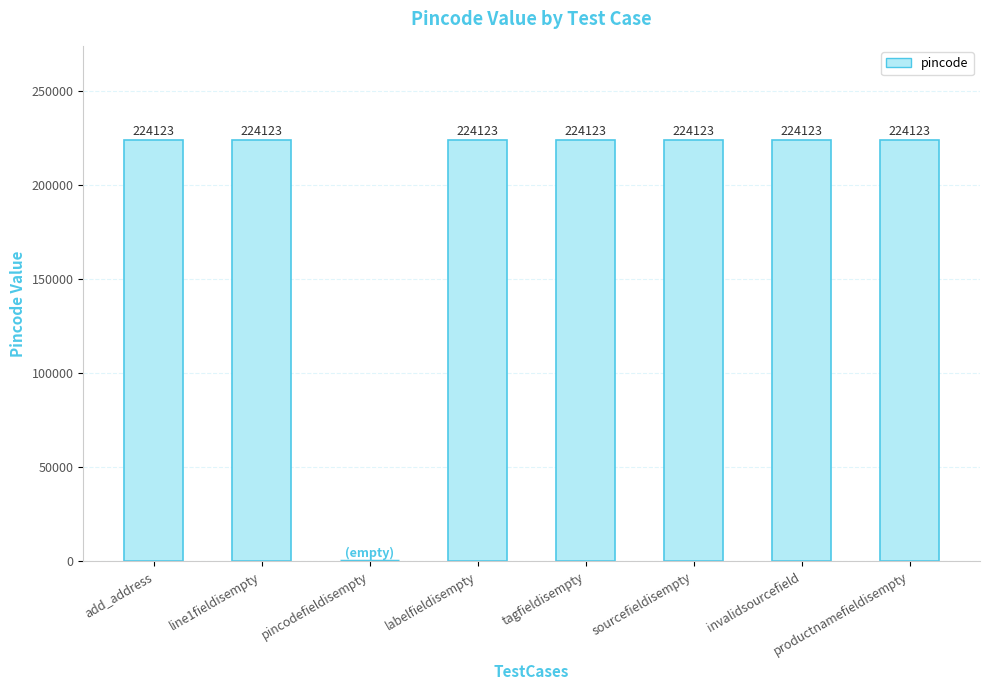

How many categories are shown in the chart?

8